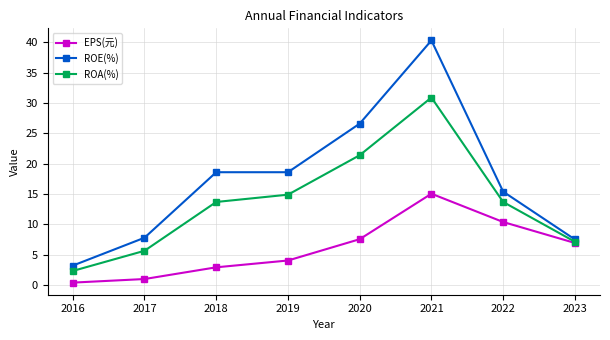

Between 2018 and 2021, which series saw the biggest shift?

ROE(%)